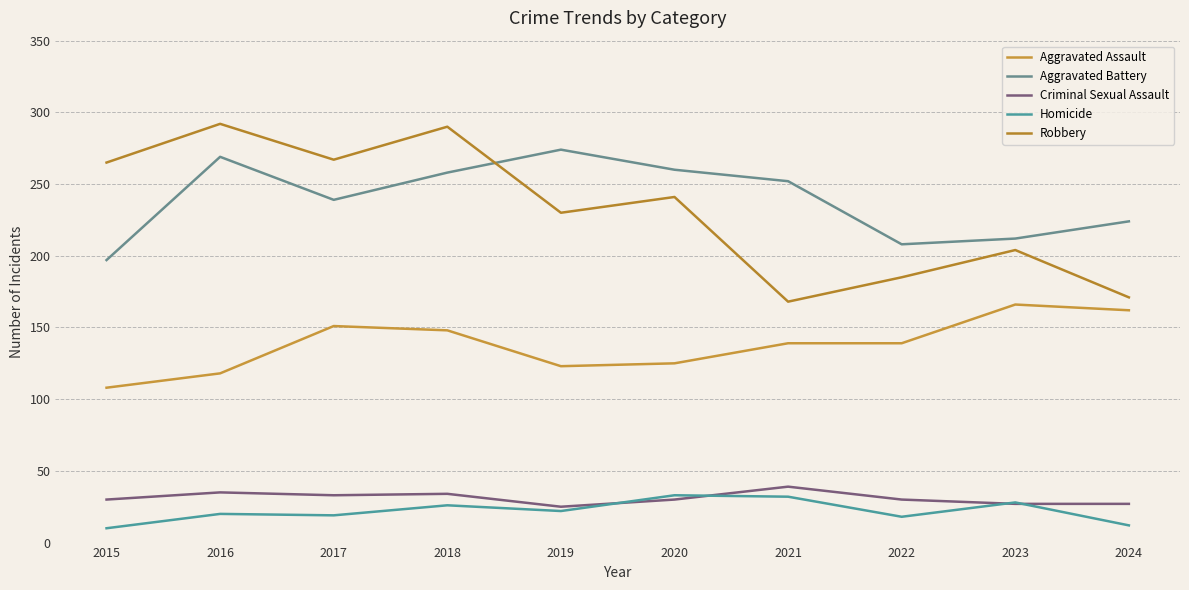

At which category does Homicide reach its first local valley?

2017